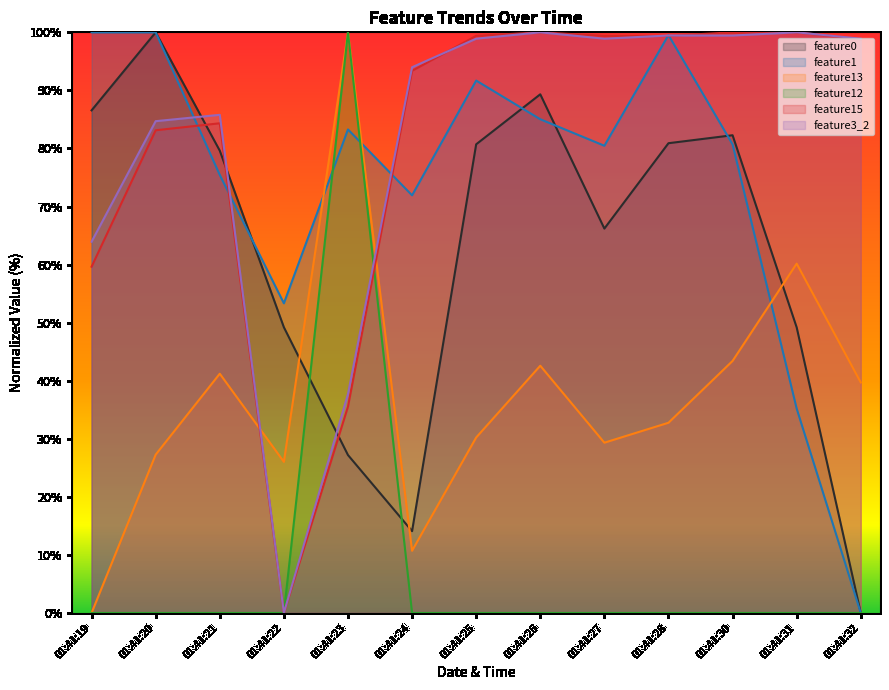

Reading left to right, what are all the values shown in this chart?

feature0: 86.6	100.0	79.6	49.2	27.2	14.1	80.7	89.3	66.2	80.9	82.3	49.2	0.0
feature1: 100.0	100.0	75.4	53.3	83.3	71.9	91.7	85.0	80.5	99.5	80.7	35.2	0.0
feature13: 0.0	27.3	41.2	26.0	100.0	10.7	30.2	42.6	29.3	32.8	43.4	60.2	39.7
feature12: 0.0	0.0	0.0	0.0	100.0	0.0	0.0	0.0	0.0	0.0	0.0	0.0	0.0
feature15: 59.6	83.1	84.3	0.0	35.5	93.4	99.4	100.0	99.4	99.4	100.0	100.0	98.8
feature3_2: 63.9	84.7	85.8	0.0	37.7	94.0	98.9	100.0	98.9	99.5	99.5	100.0	98.9